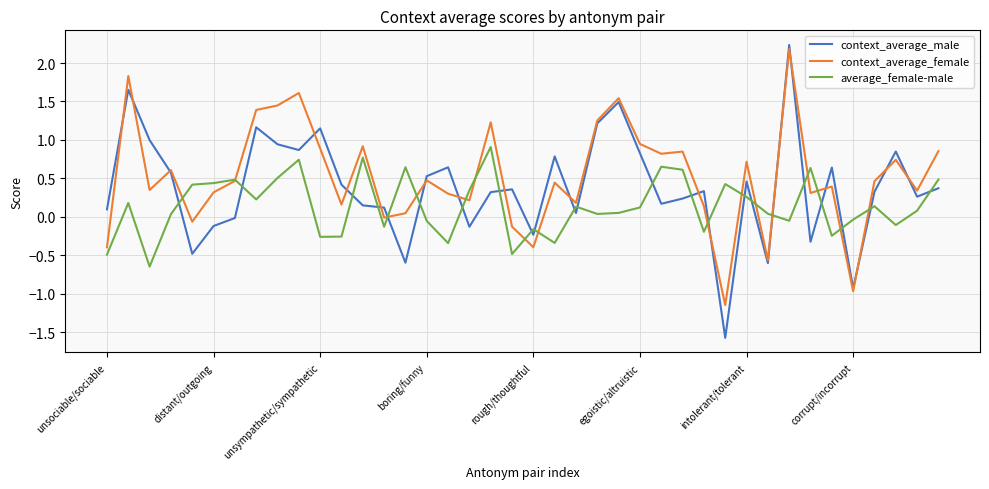

After their last crossing, which series has the higher values: average_female-male or context_average_male?

average_female-male